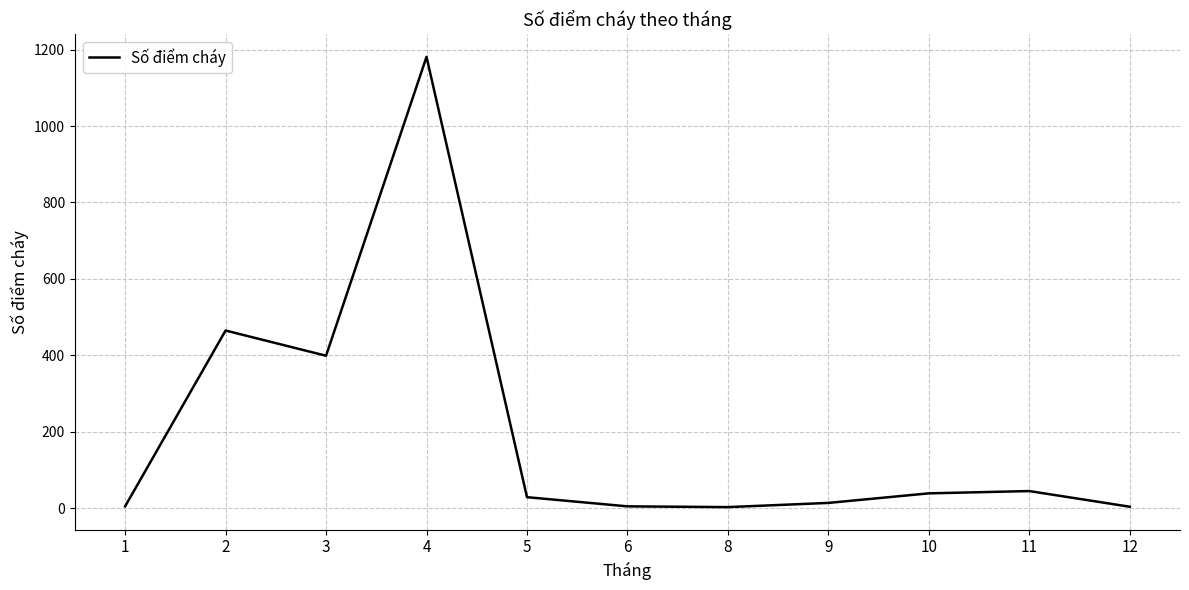

What is the difference between the maximum and minimum values?

1178